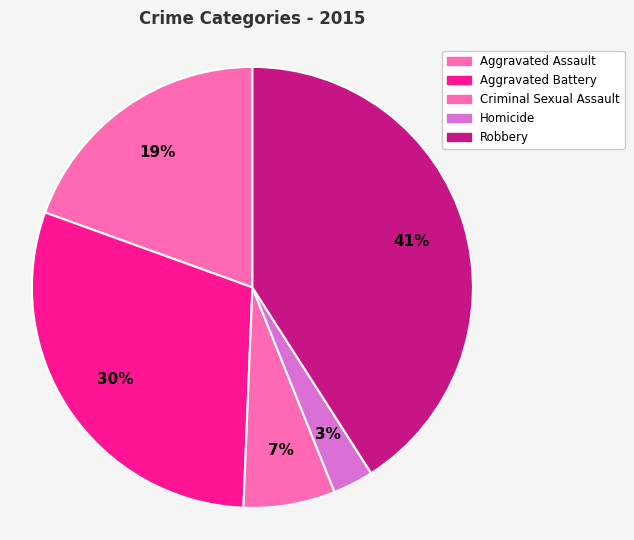

True or false: Criminal Sexual Assault accounts for 20% of the total.

False